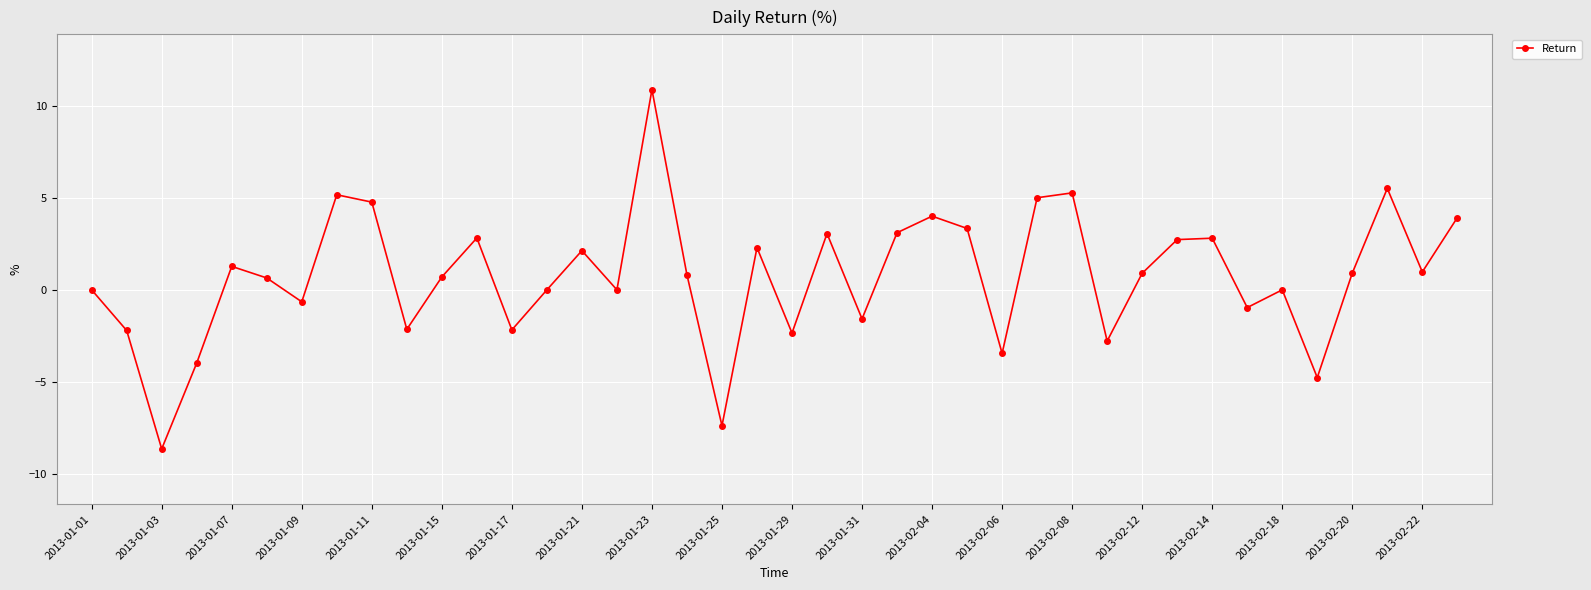

What is the greatest value displayed?

10.9